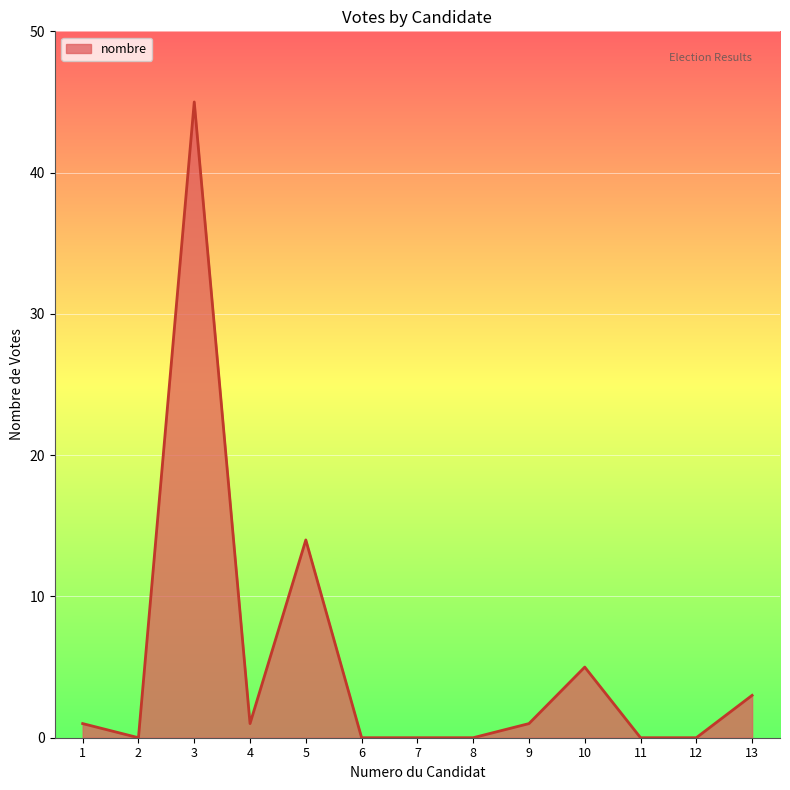

Which category has the highest value across all series?

3